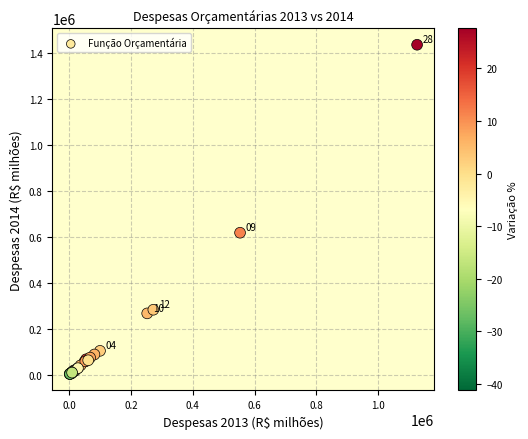

What Y value in the scatter plot is closest to 719134?

617409.1